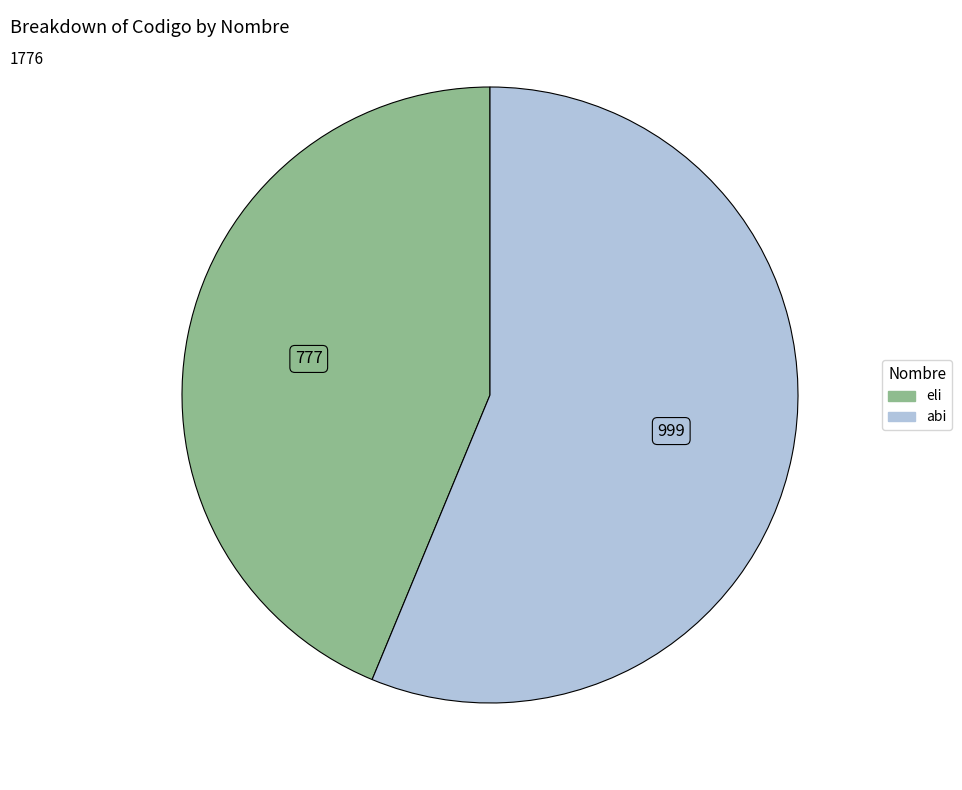

How many slices are in this pie chart?

2